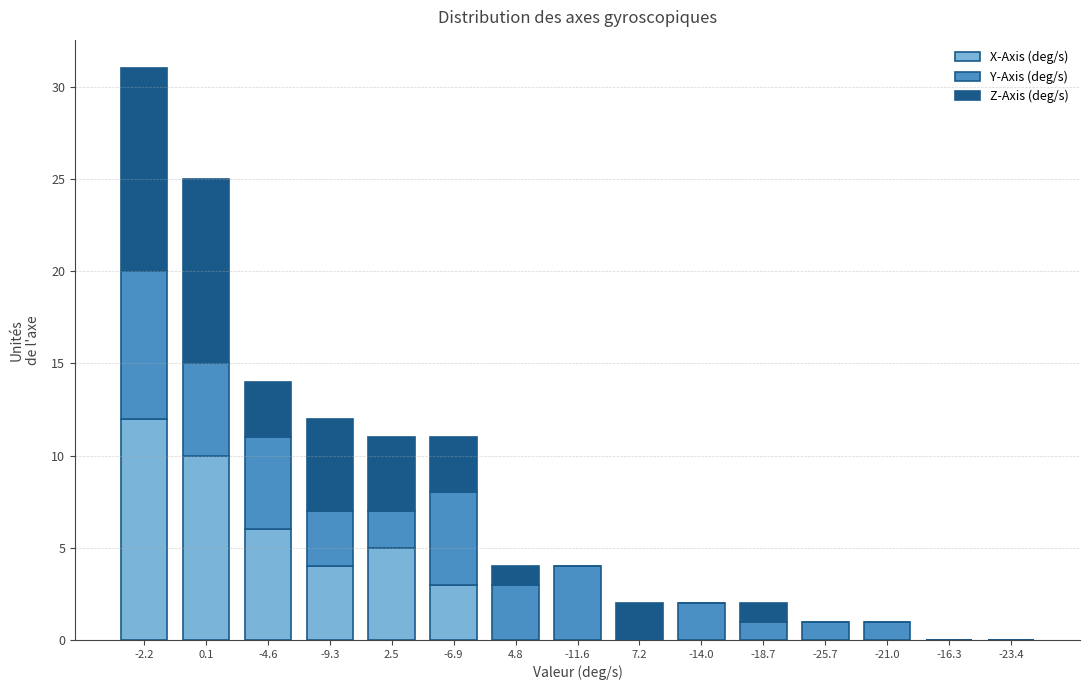

At which category is the sum across all series the highest?

-2.2